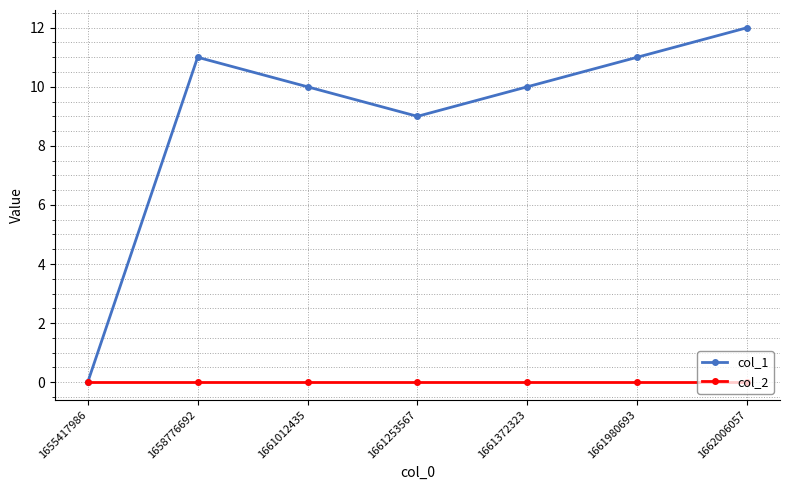

At which label is col_1 closest to 6?

1661253567